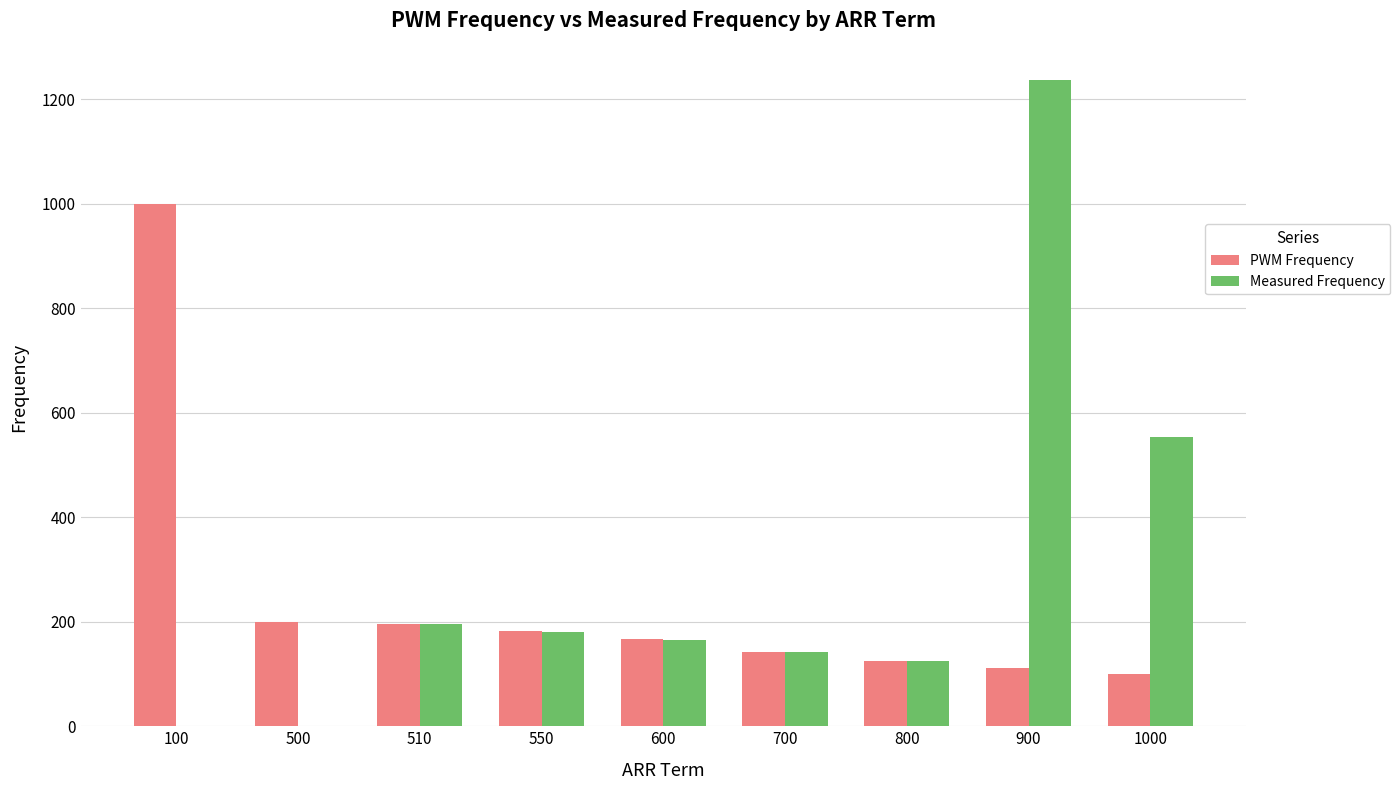

What is the difference between the PWM Frequency values at 550 and 1000?

81.8